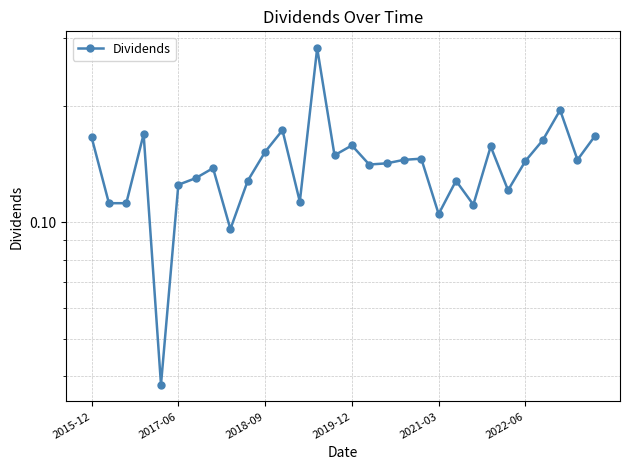

Is it true that the value at 8 is 0.1?

True